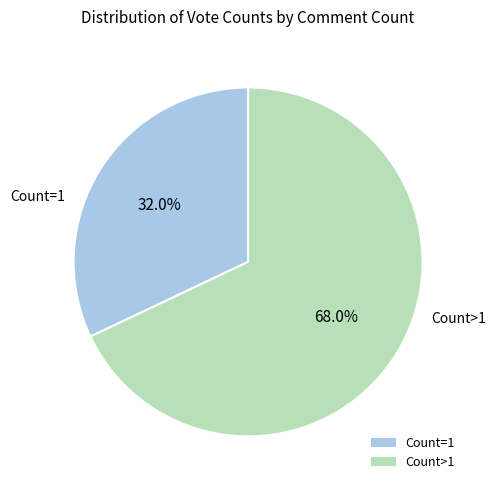

Is there any slice that represents more than half of the pie?

Yes